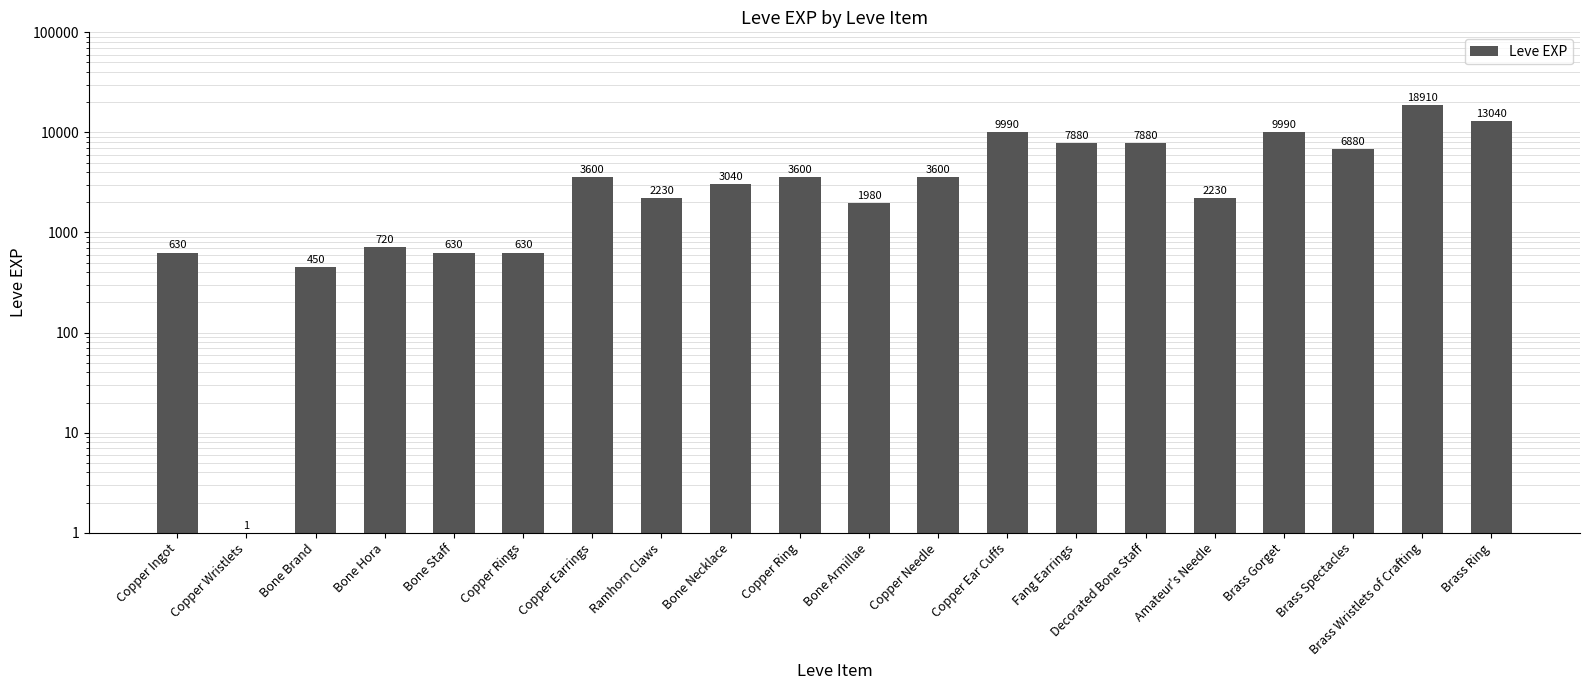

What is the maximum value shown in the chart?

18910